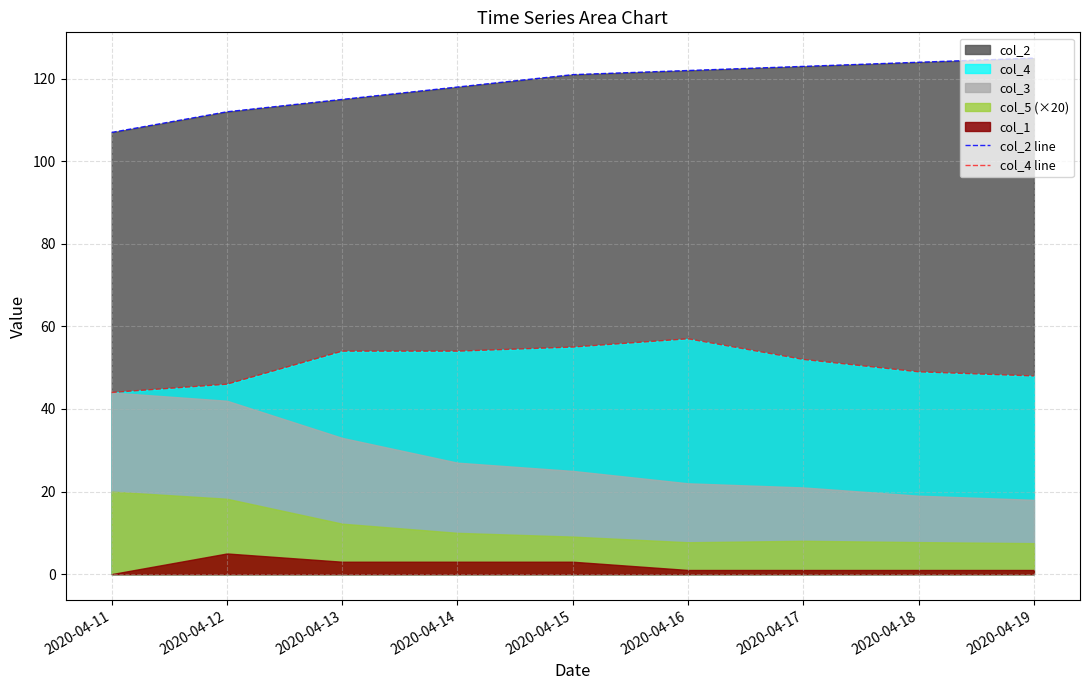

What is the difference between the maximum and minimum values in the col_4 line series?

13